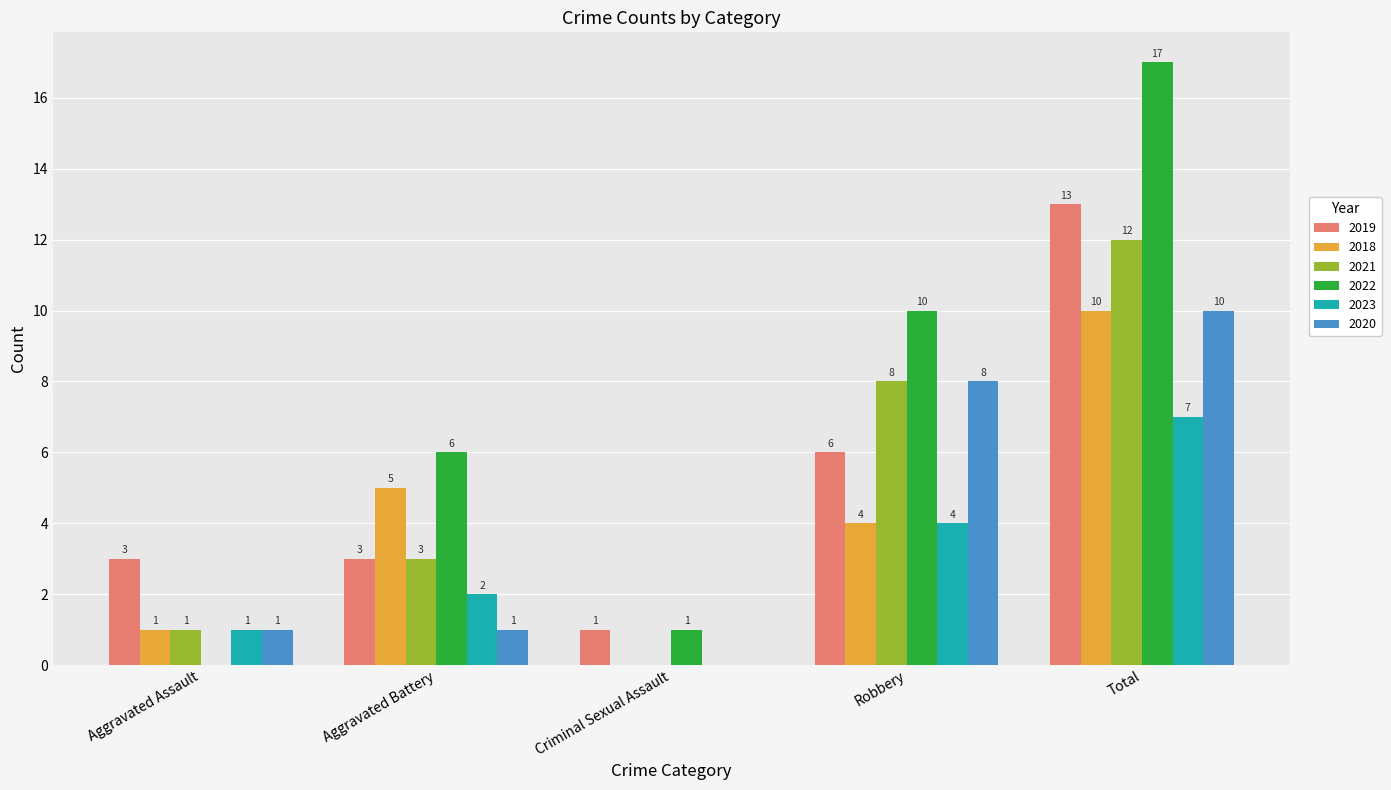

Reading right to left, what are all the values shown in this chart?

2019: Total=13	Robbery=6	Criminal Sexual Assault=1	Aggravated Battery=3	Aggravated Assault=3
2018: Total=10	Robbery=4	Criminal Sexual Assault=0	Aggravated Battery=5	Aggravated Assault=1
2021: Total=12	Robbery=8	Criminal Sexual Assault=0	Aggravated Battery=3	Aggravated Assault=1
2022: Total=17	Robbery=10	Criminal Sexual Assault=1	Aggravated Battery=6	Aggravated Assault=0
2023: Total=7	Robbery=4	Criminal Sexual Assault=0	Aggravated Battery=2	Aggravated Assault=1
2020: Total=10	Robbery=8	Criminal Sexual Assault=0	Aggravated Battery=1	Aggravated Assault=1